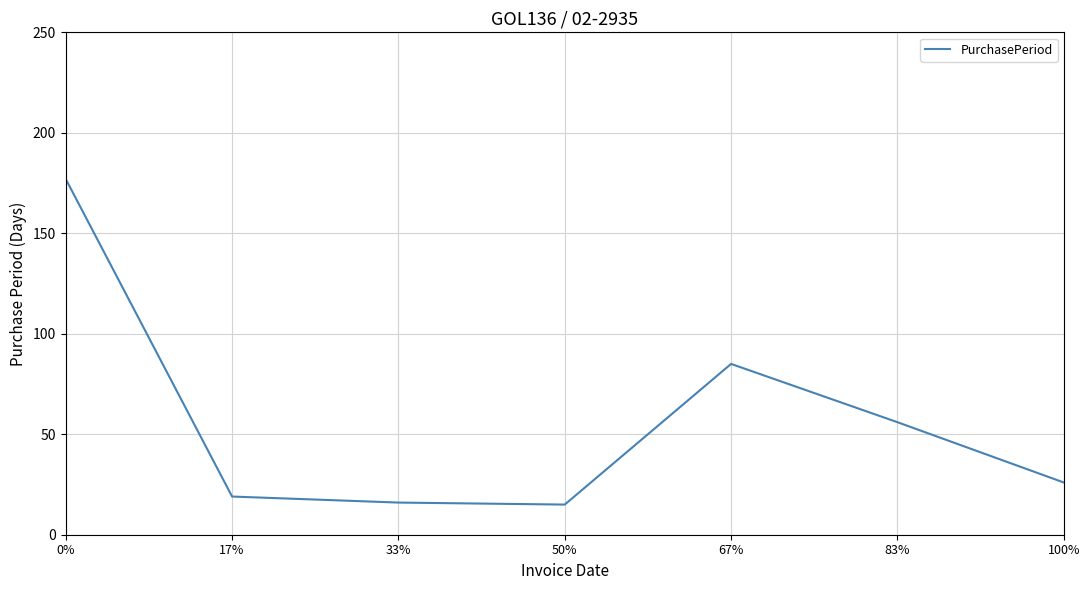

What is the greatest value displayed?

177